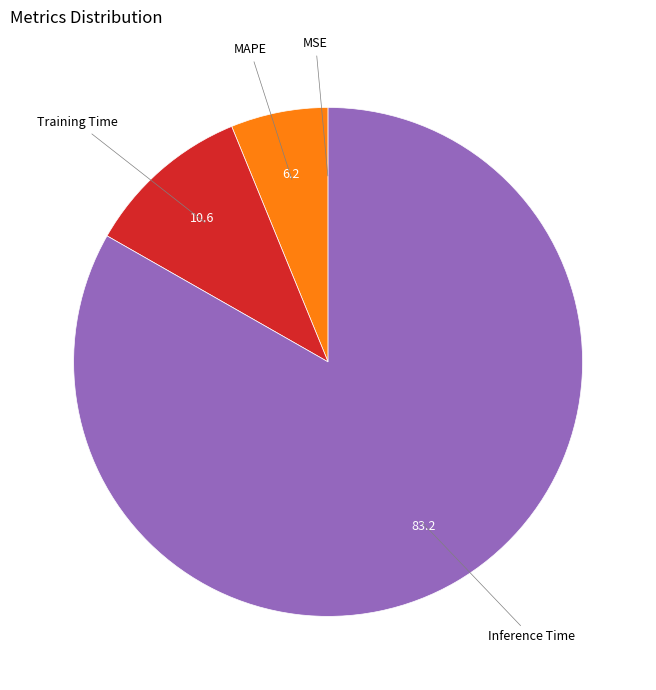

Is there a majority slice in this chart?

Yes